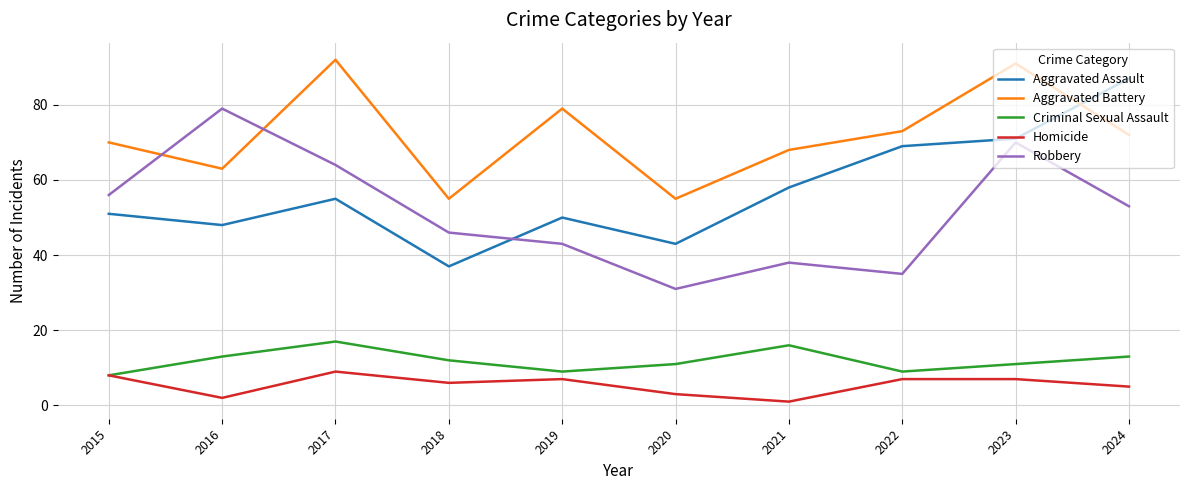

At which category does Criminal Sexual Assault reach its first local peak?

2017